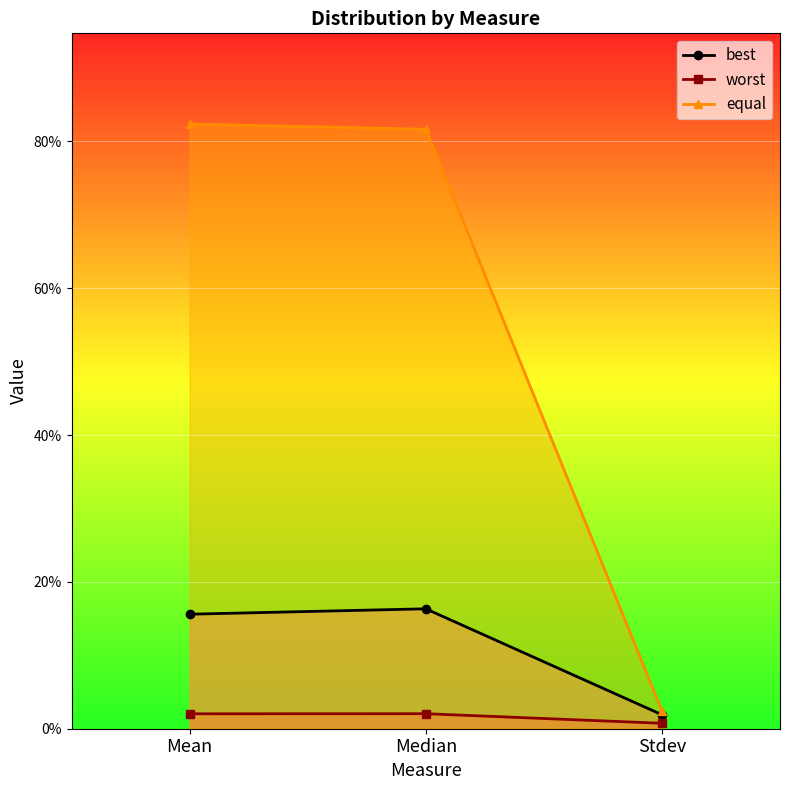

What is the total value across all series at Median?

1.0